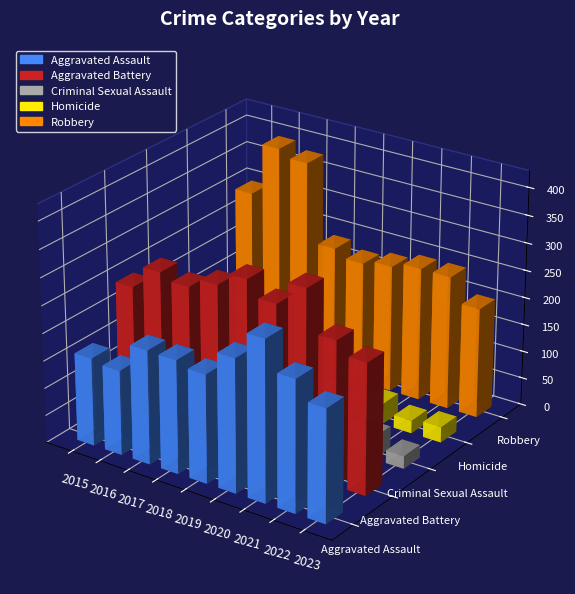

Is it true that Homicide equals 17 at 2021?

False